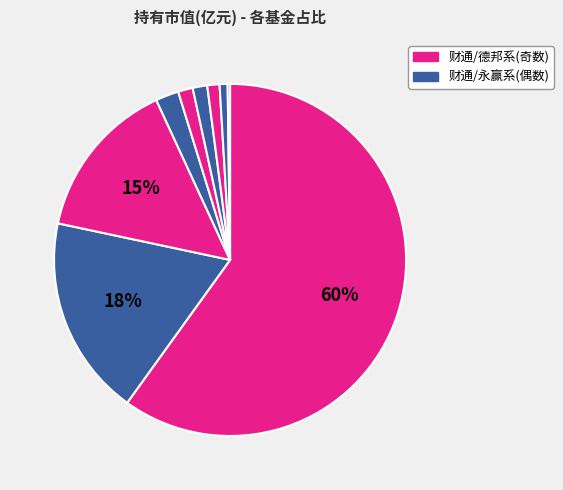

How many segments does this pie chart have?

9